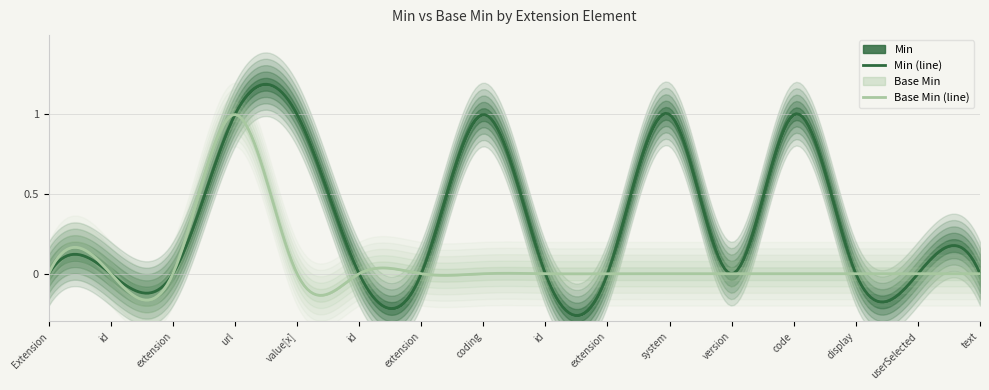

Count the number of data series in this chart.

2